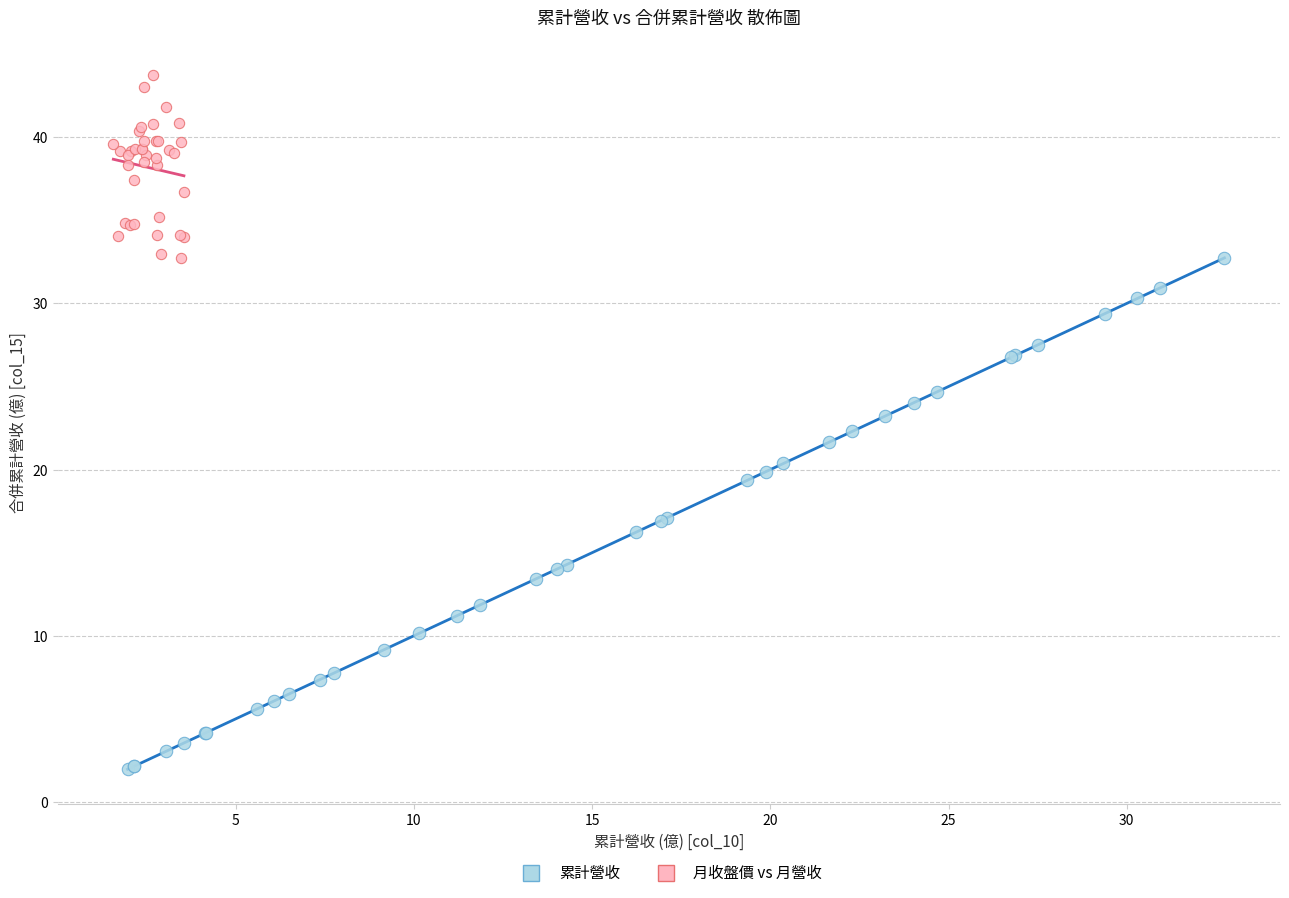

Which series has the widest spread of Y values?

累計營收